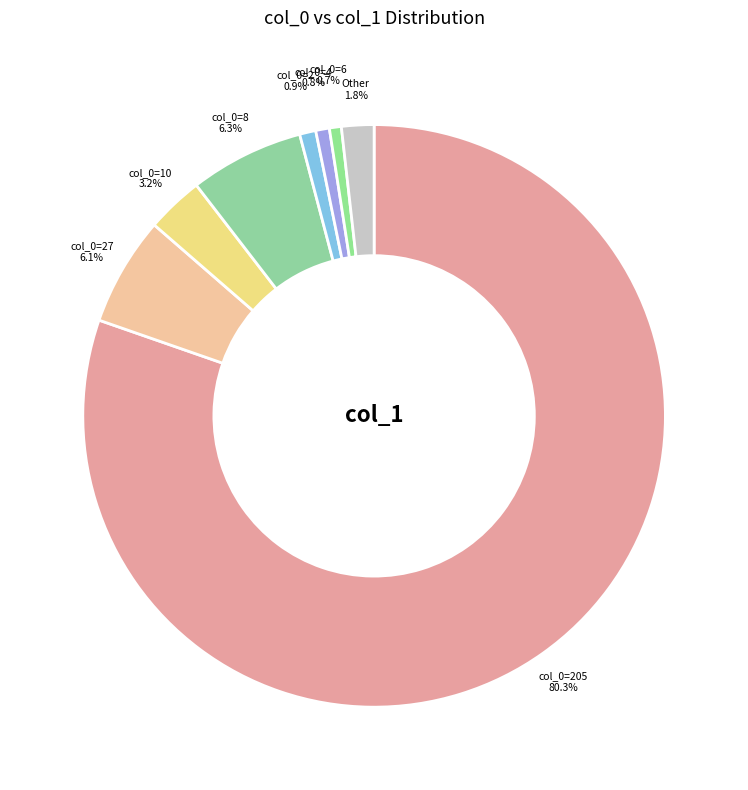

Does any single category account for the majority?

Yes